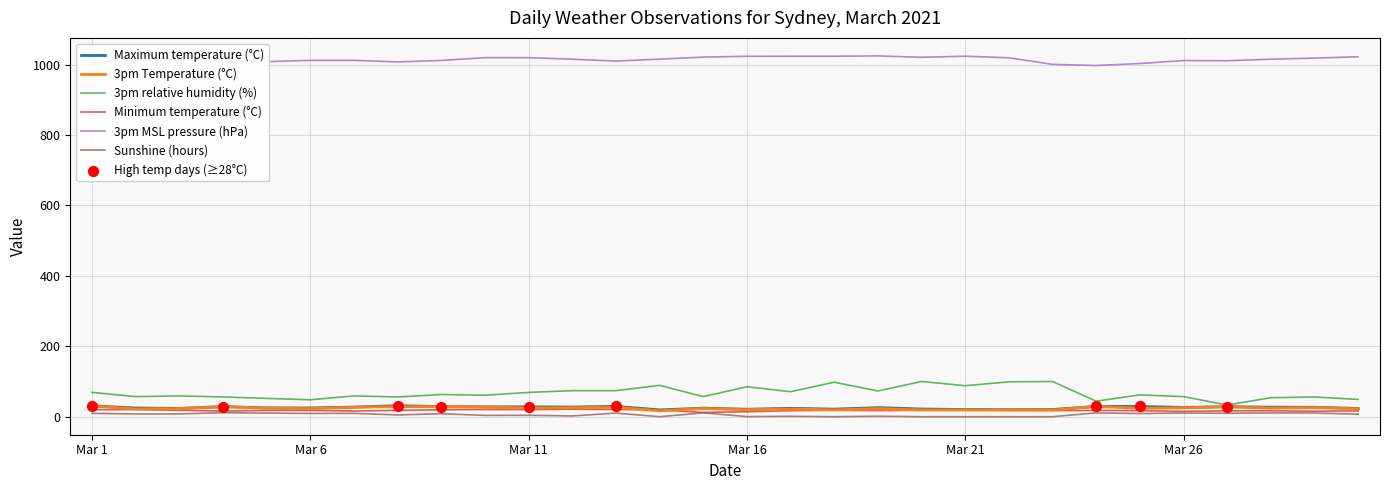

Which series has the largest total across all categories?

3pm MSL pressure (hPa)